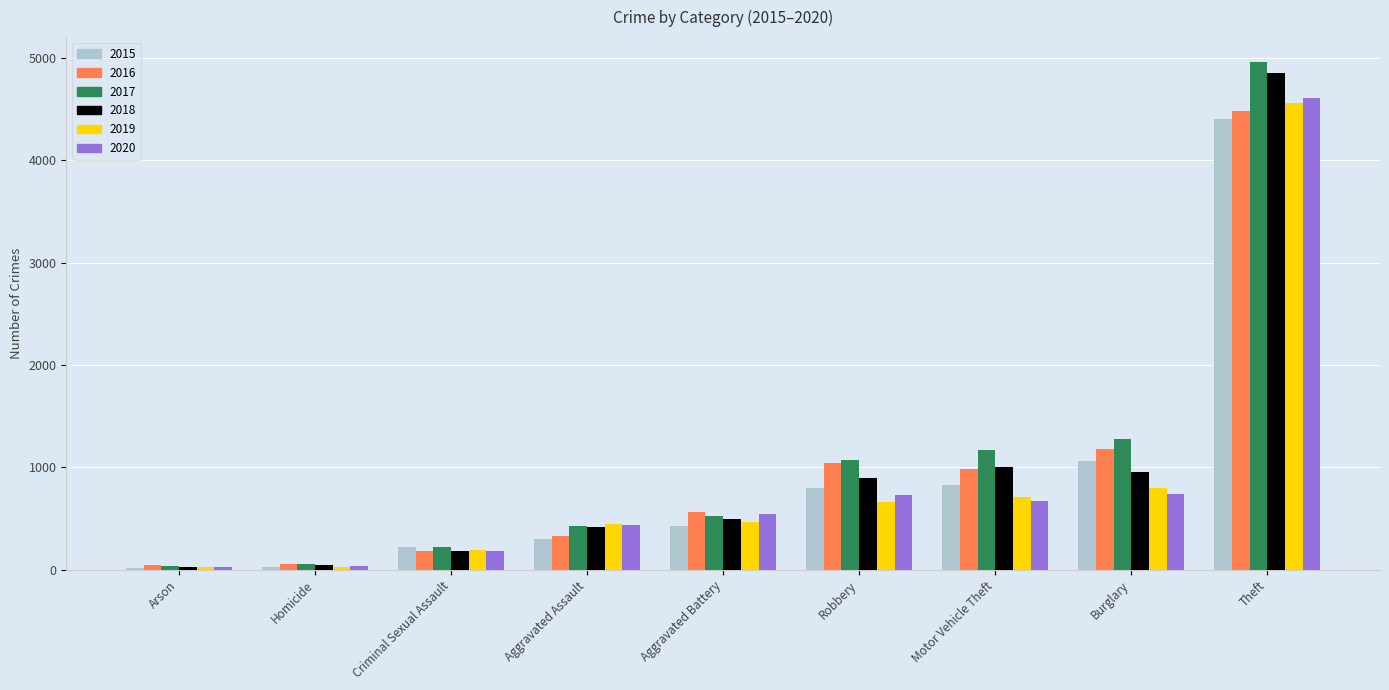

What is the maximum value for 2015?

4407